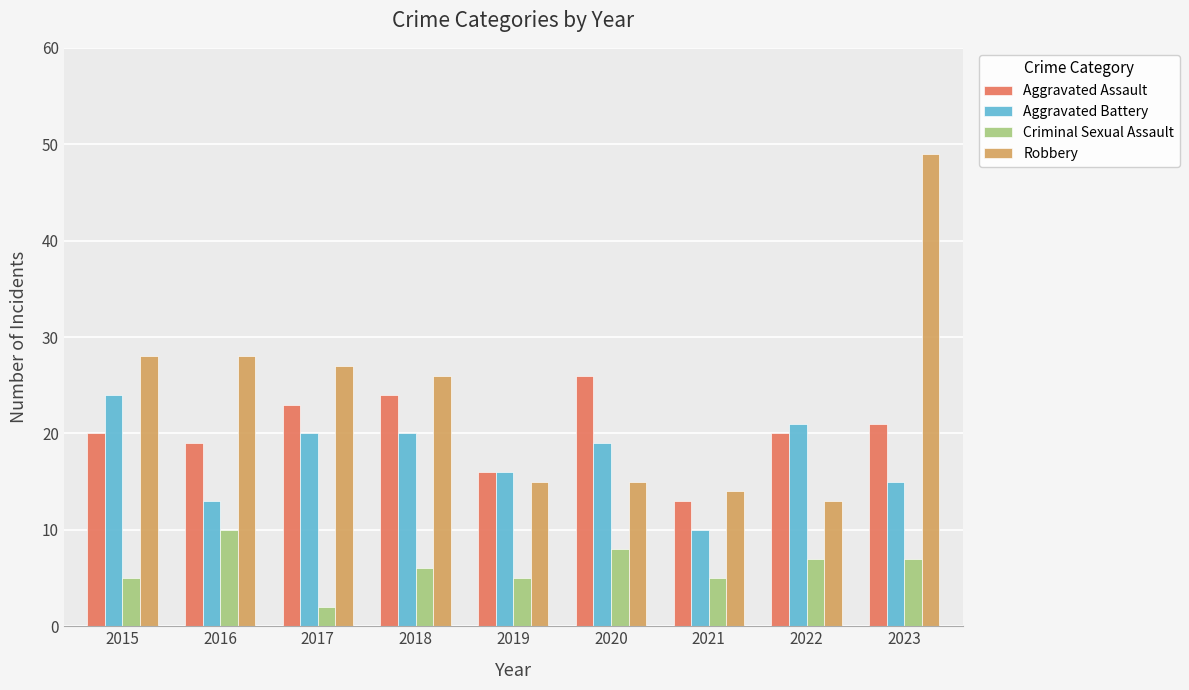

The value of Aggravated Battery at 2016 is 6. True or false?

False